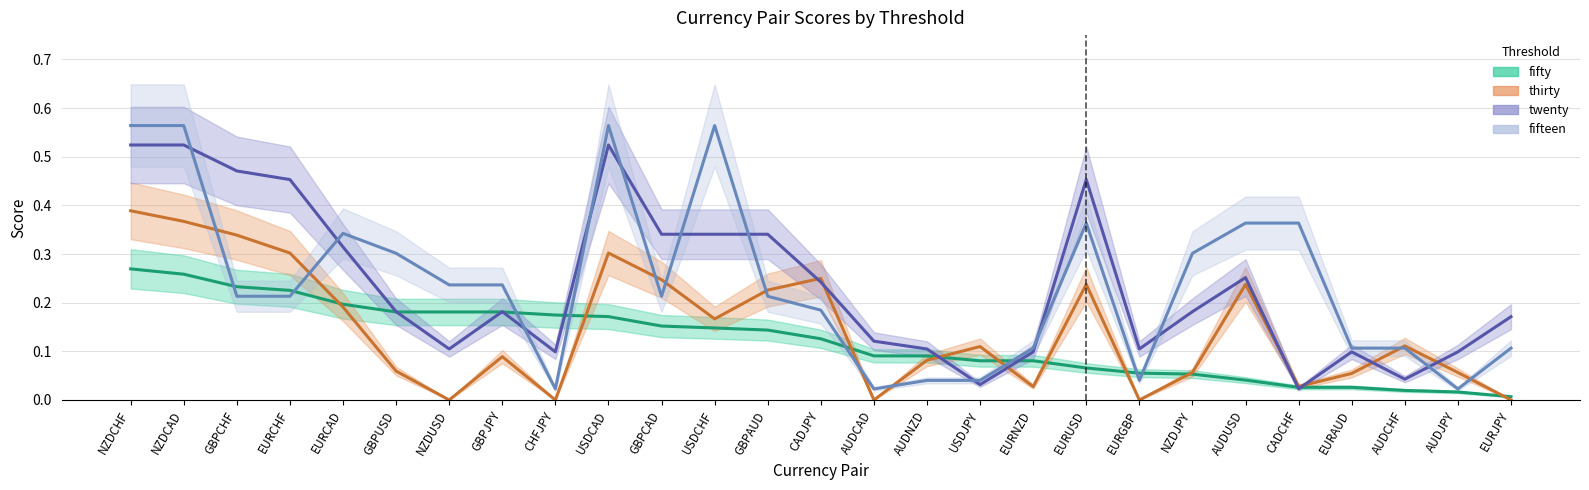

What position from the right is CADJPY?

14